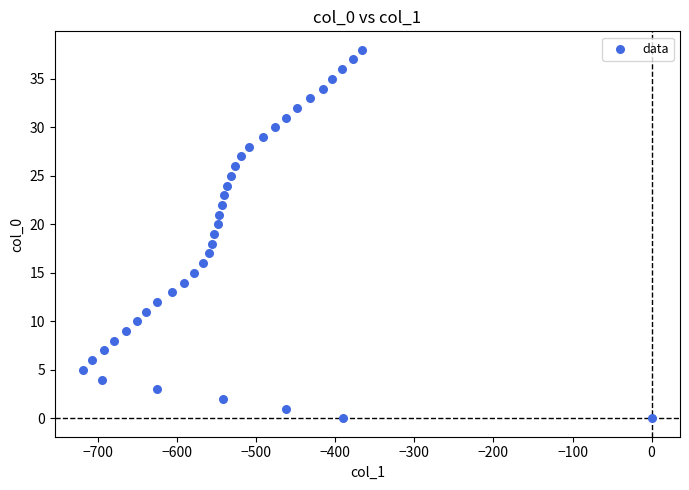

What is the range of Y values (max minus min)?

38